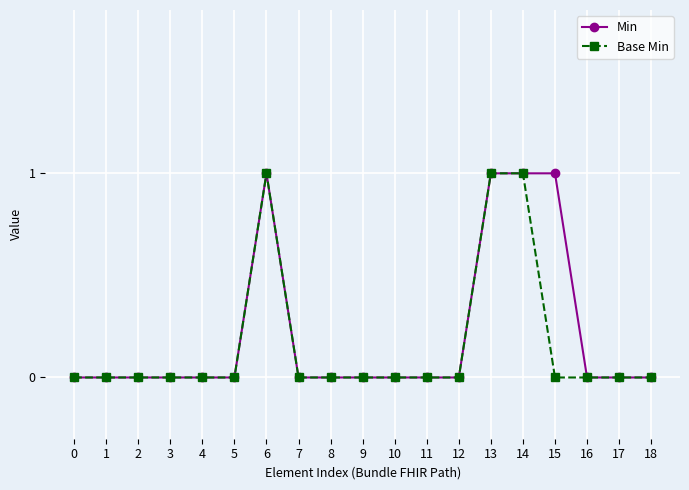

The Min series shows 1 at 3. True or false?

False